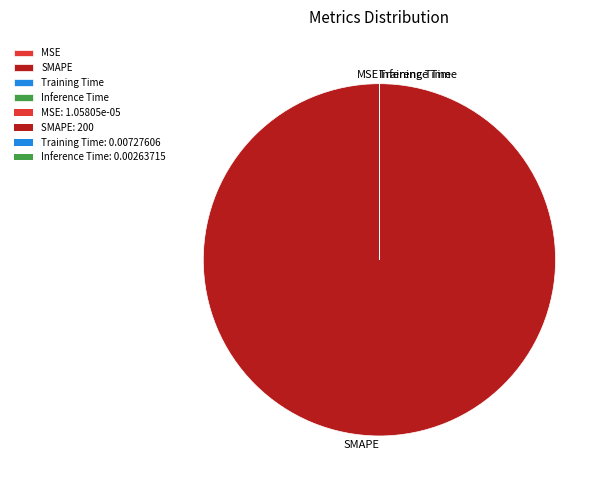

True or false: SMAPE accounts for 100% of the total.

True